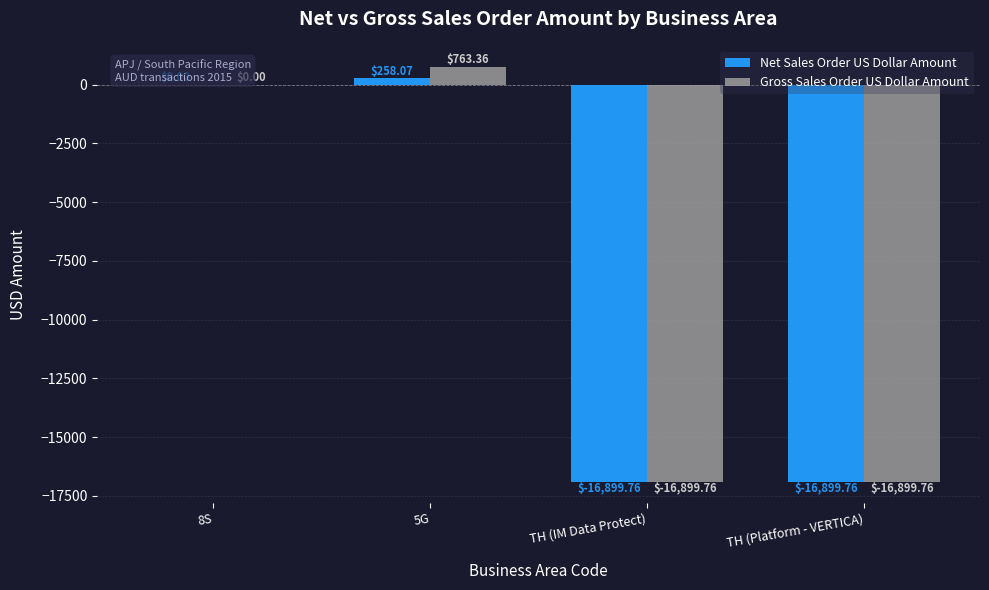

What is the sum of all Net Sales Order US Dollar Amount values?

-33541.4